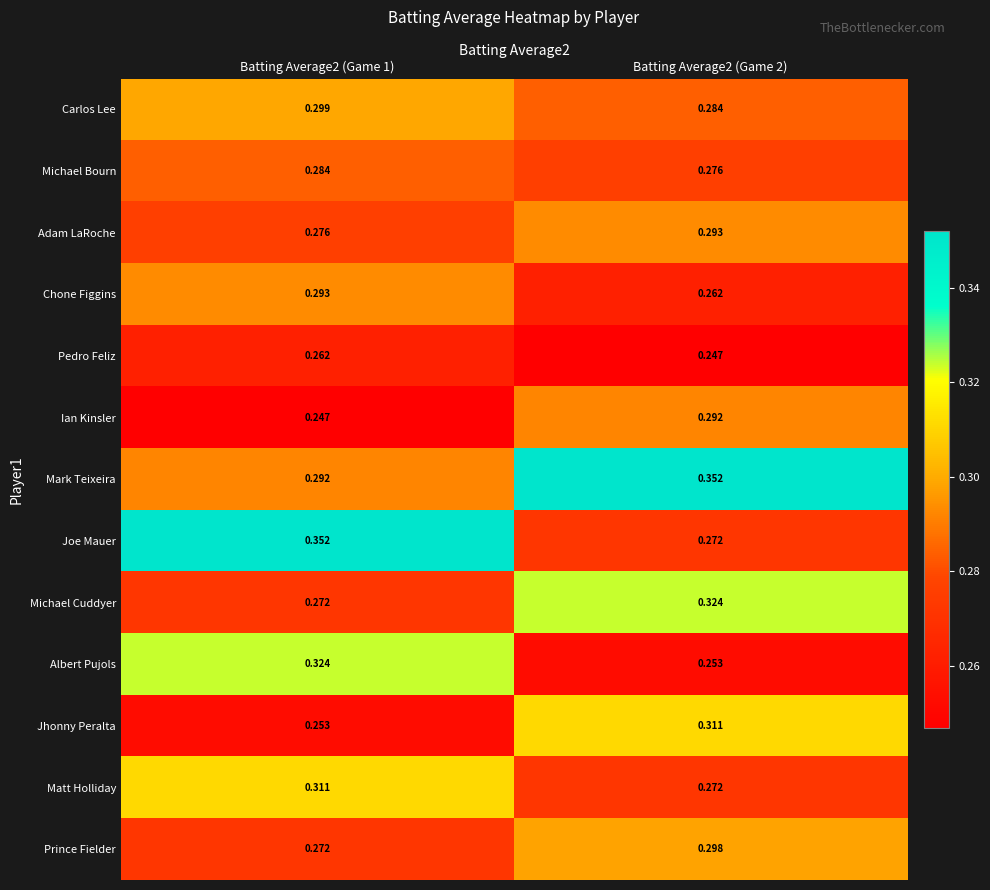

At how many categories does at least one series exceed 0?

2